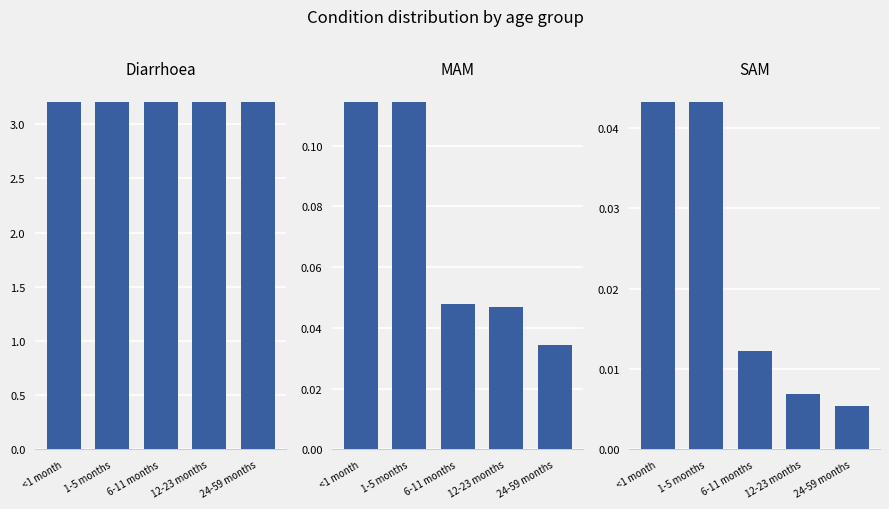

What is the label of the 5th bar from the right?

<1 month